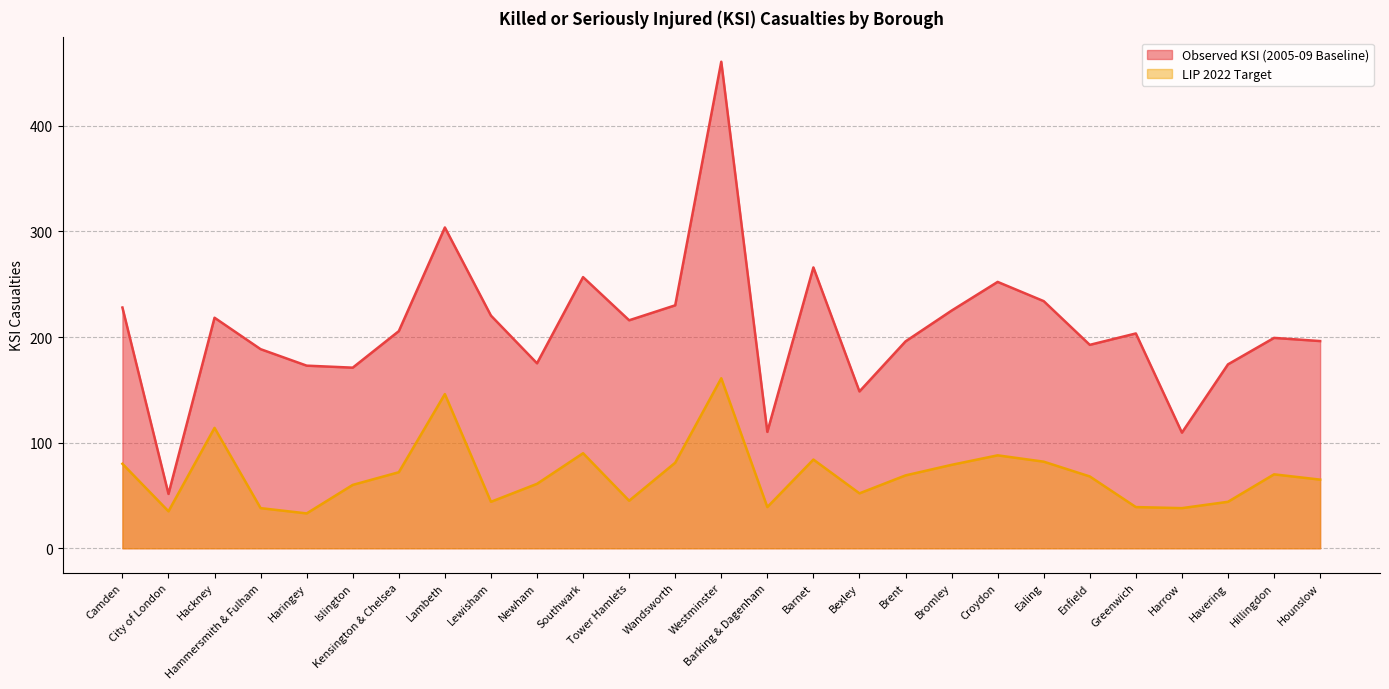

Which series has the widest spread of values?

Observed KSI (2005-09 Baseline)